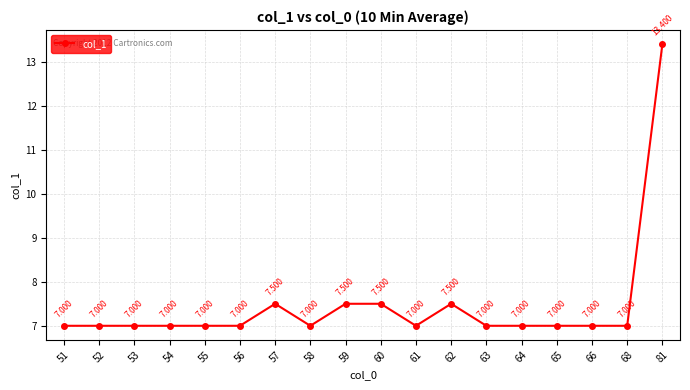

At which category does the data reach its first local peak?

57